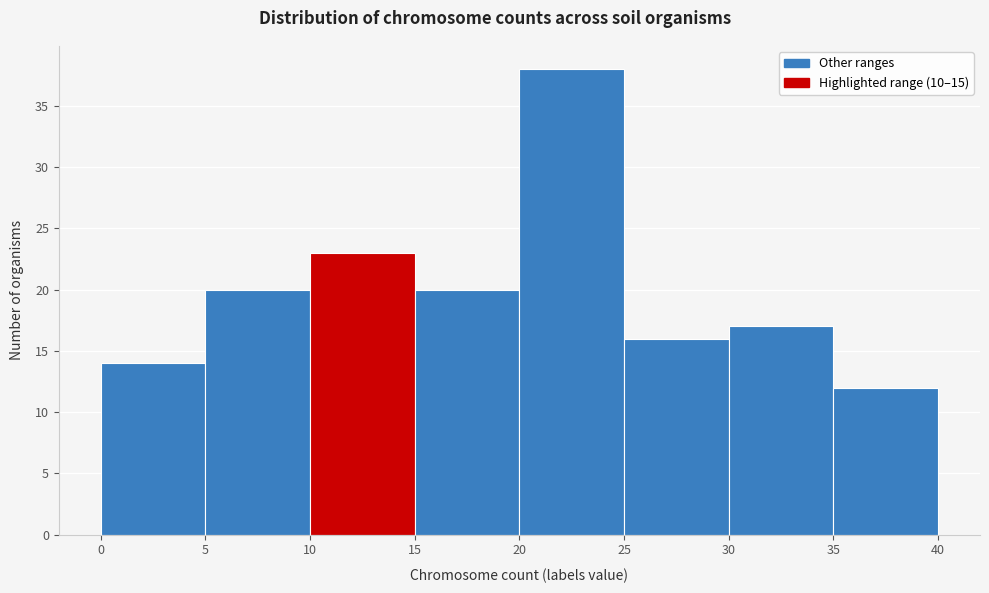

Over which range of the x-axis is the bar tallest?

20 to 25